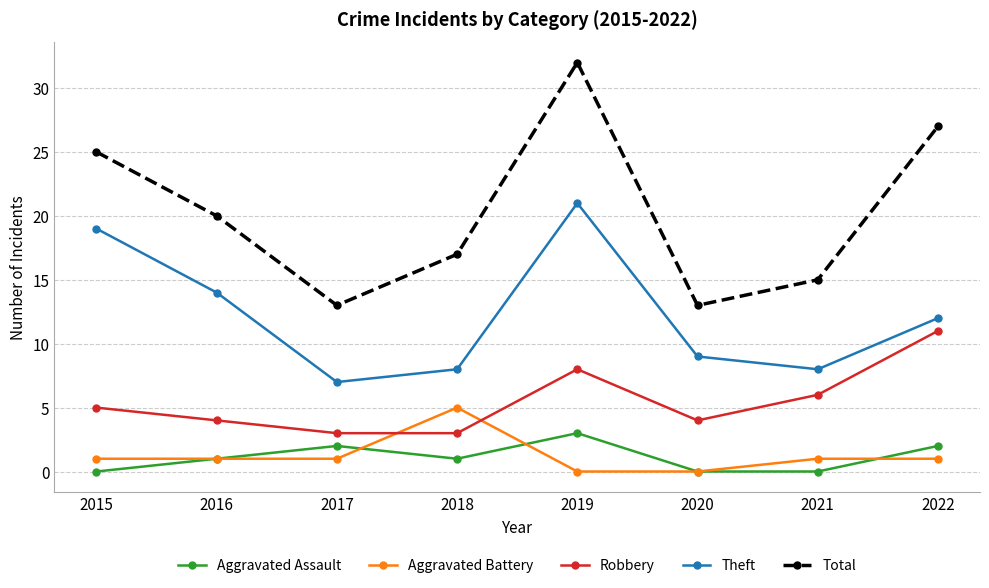

Which series has the largest range (max minus min)?

Total